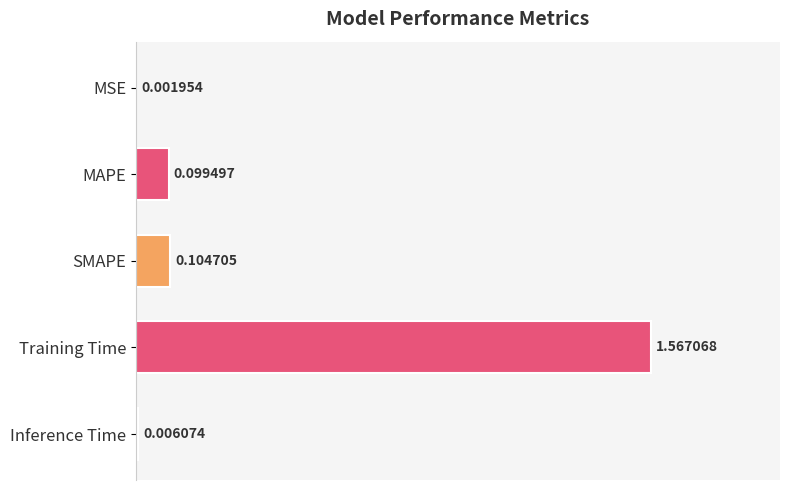

Are the bars grouped side by side (vs. stacked)?

No